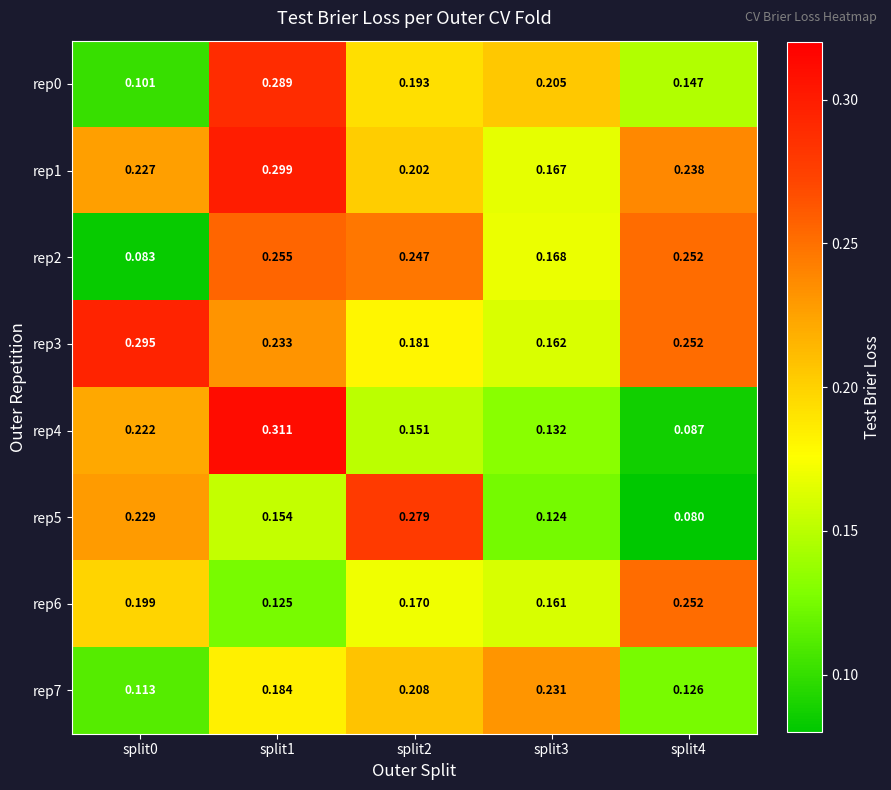

List the series in order of their peak value, highest first.

rep4, rep1, rep3, rep0, rep5, rep2, rep6, rep7